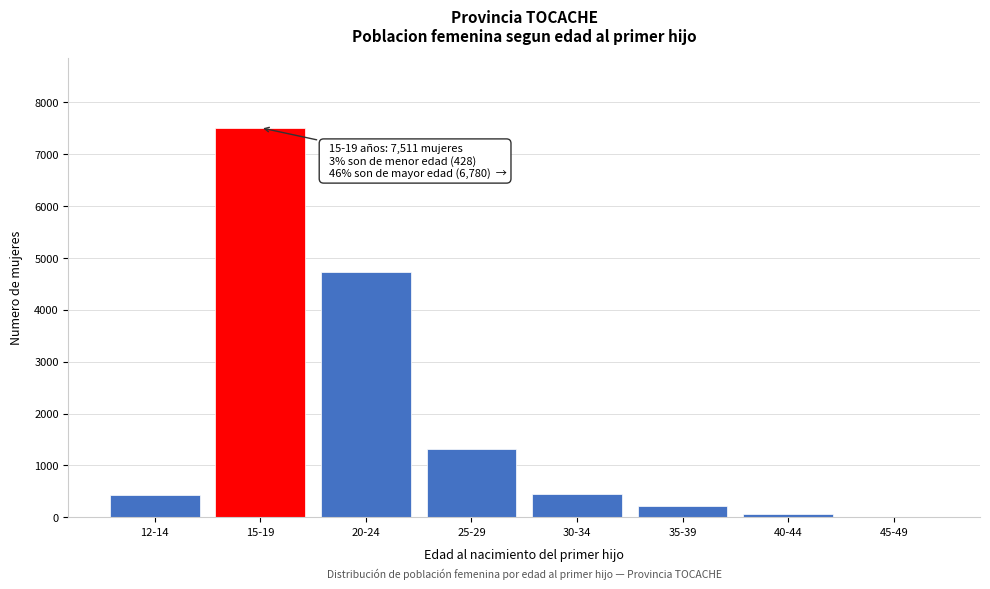

What is the change in value from 15-19 to 25-29?

-6191